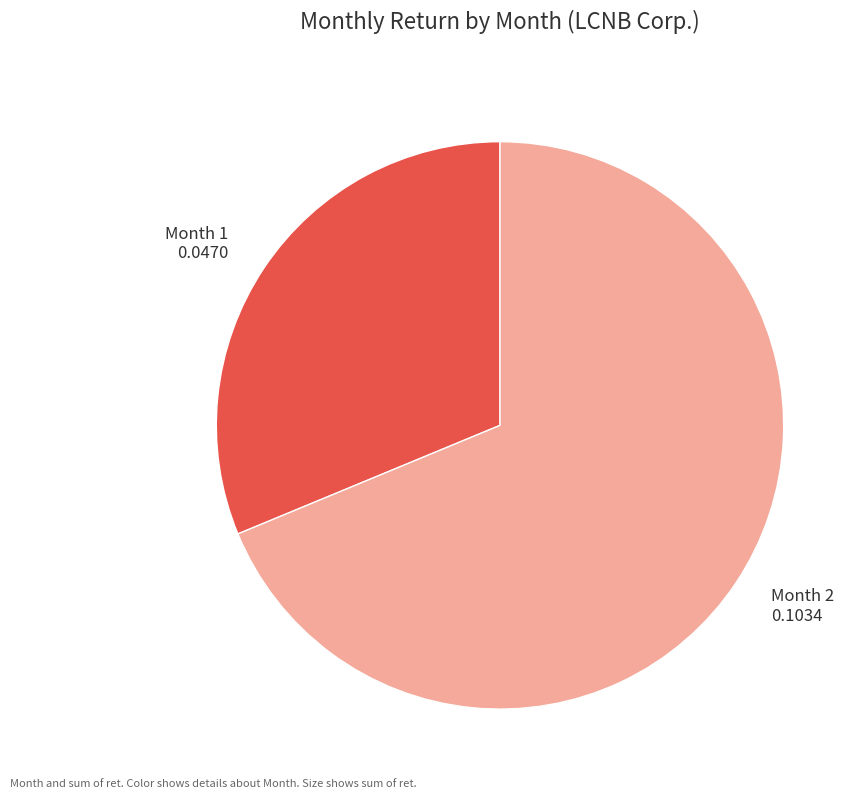

Is there any slice that represents more than half of the pie?

Yes